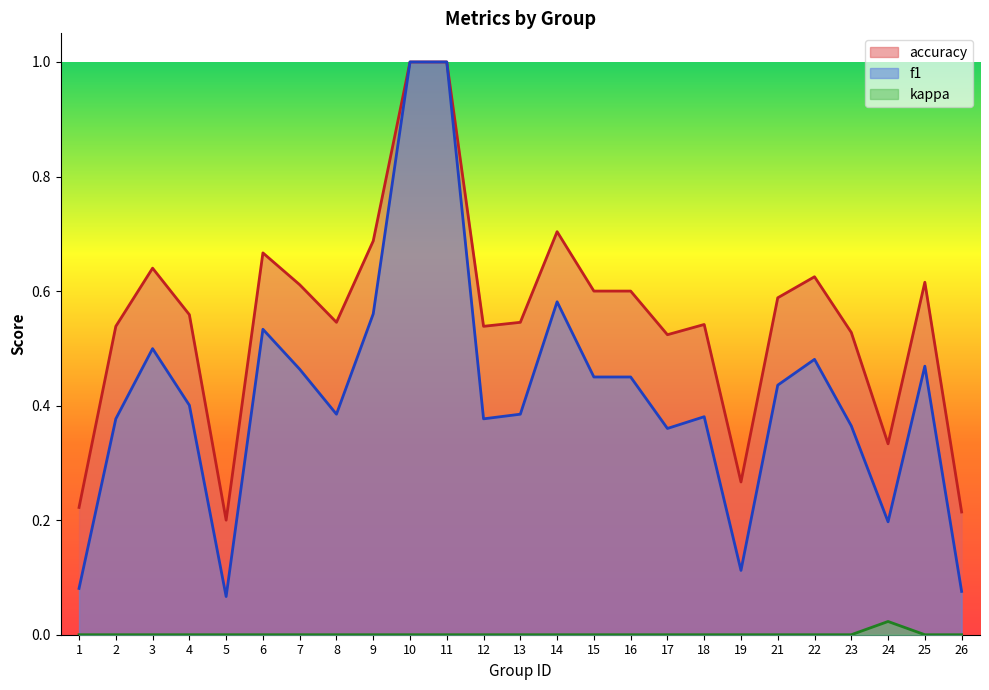

Which series has the largest range (max minus min)?

f1